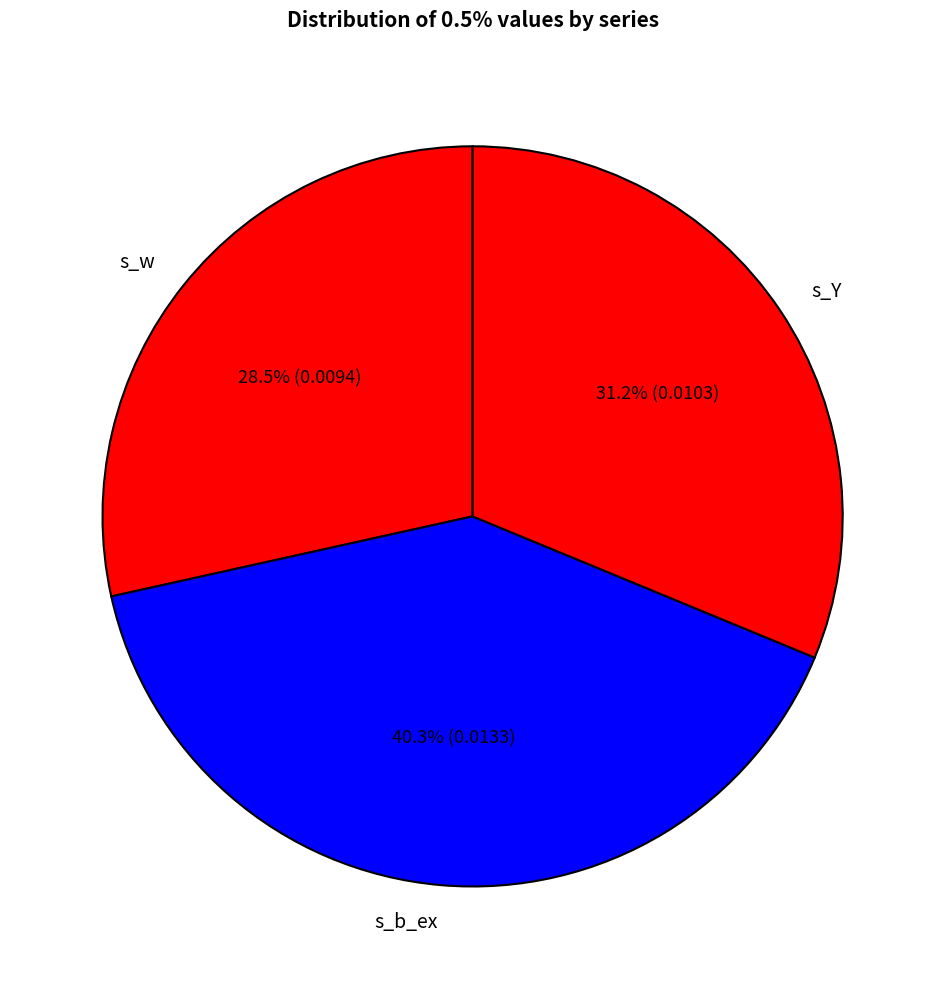

Is it true that s_w is 35% of the pie?

False